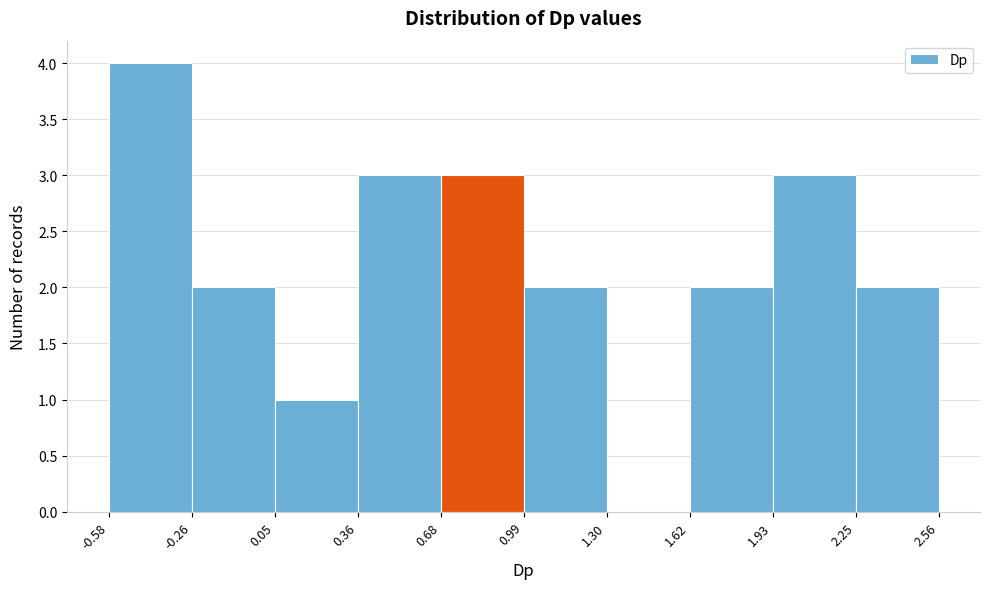

What is the height of the bar covering 1.62 to 1.93 on the x-axis? The values are not printed on the chart, so give them approximately, as read against the axis.

2